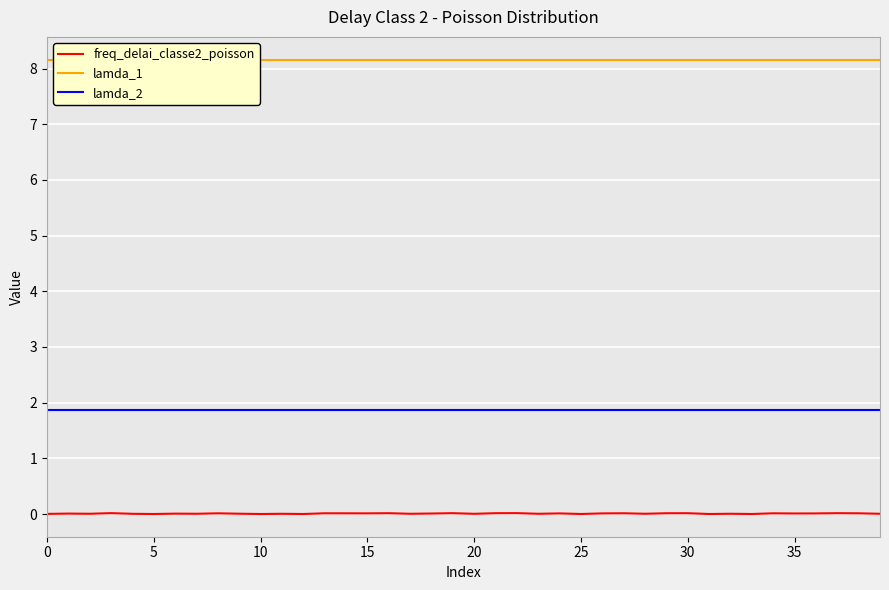

What is the value of the lamda_1 point at the 4th from the left?

8.2